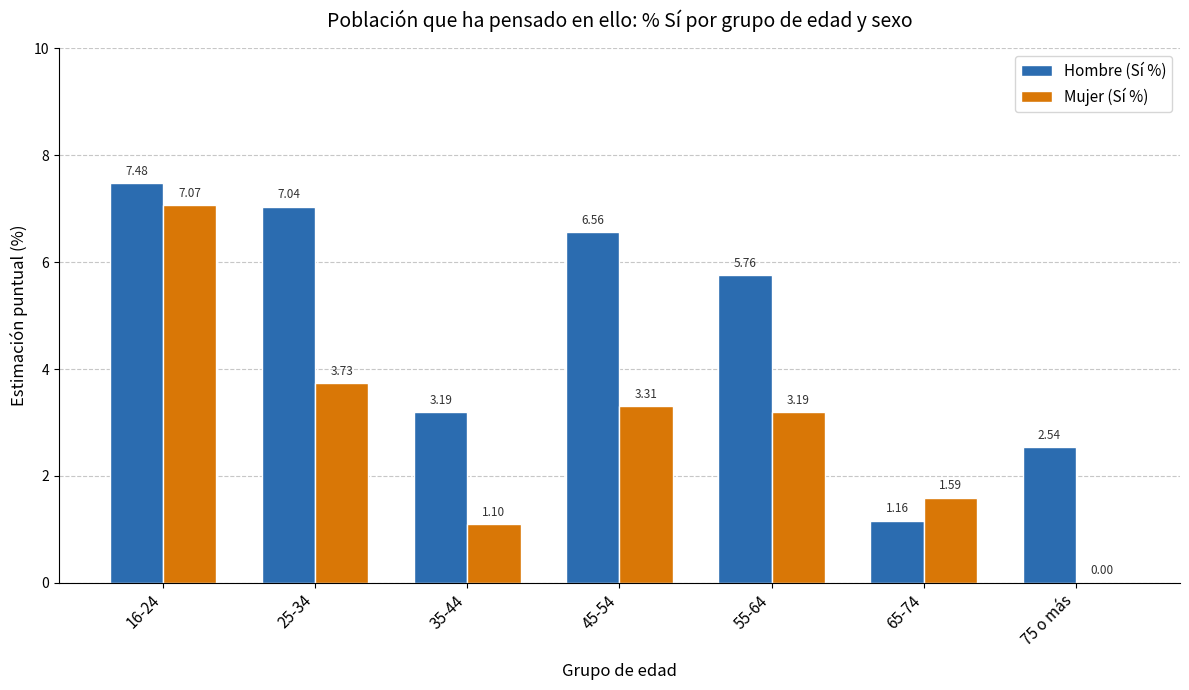

What is the maximum value for Mujer (Sí %)?

7.1